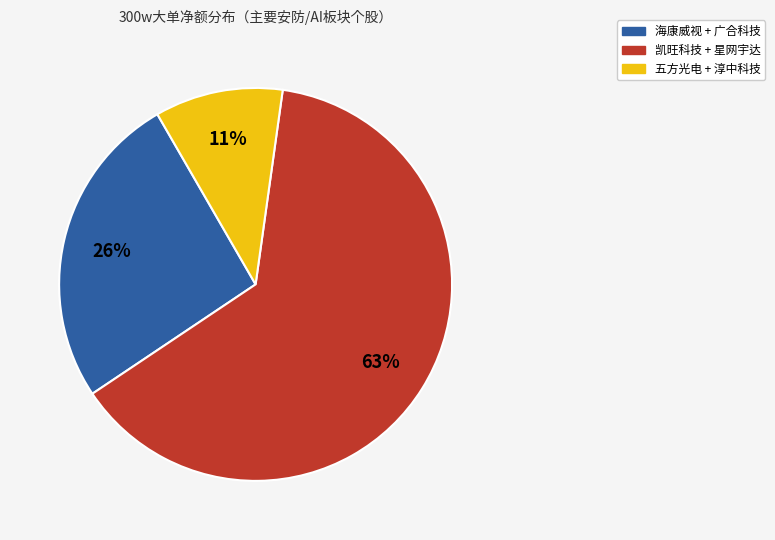

Is there a majority slice in this chart?

Yes